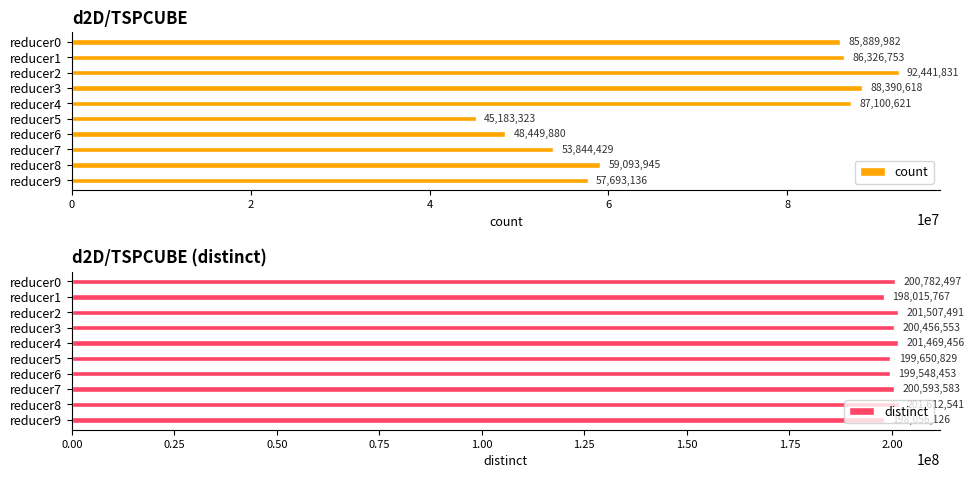

List the labels in order of count value, smallest first.

reducer5, reducer6, reducer7, reducer9, reducer8, reducer0, reducer1, reducer4, reducer3, reducer2